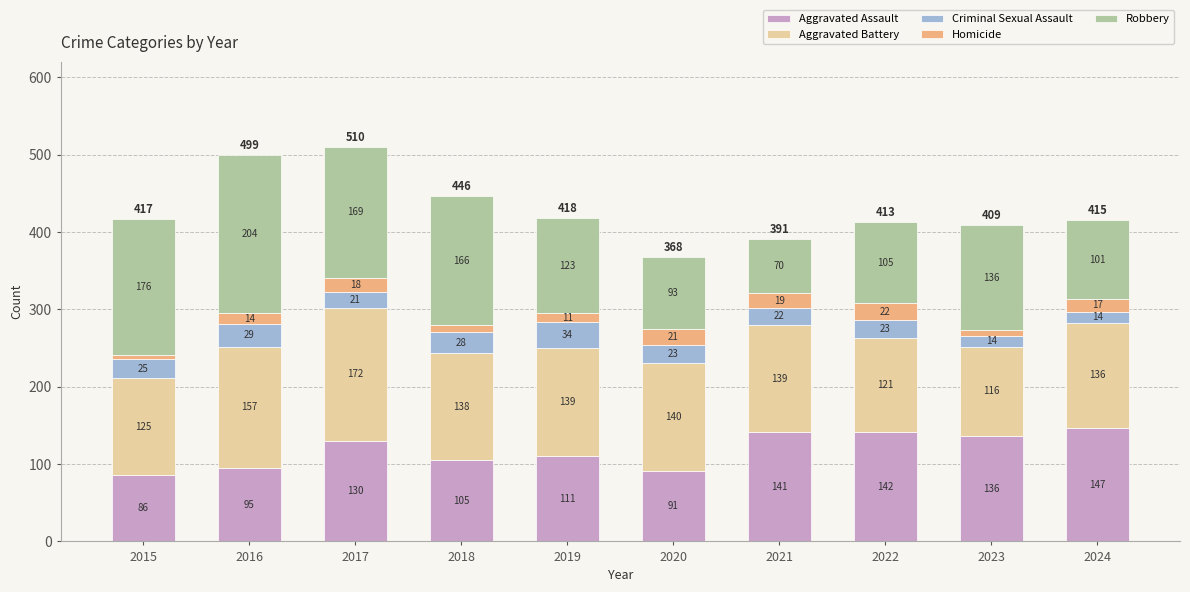

At which label is Aggravated Assault closest to 116?

2019